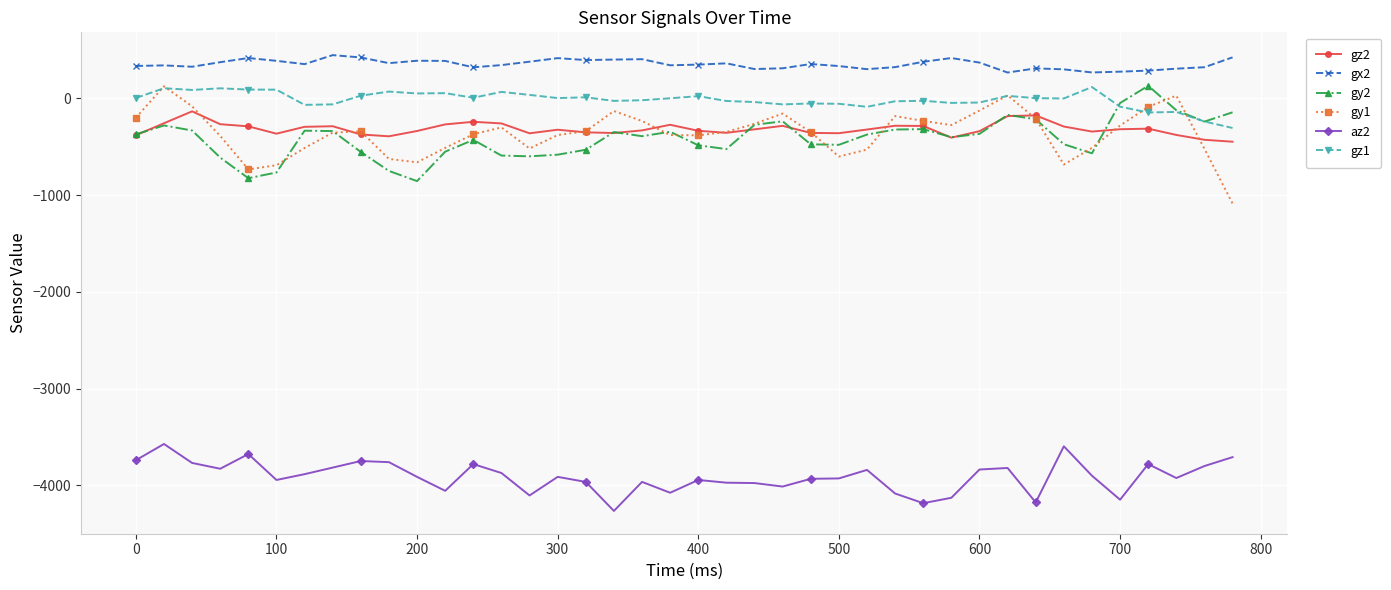

What is the value of the gy1 point at the 24th from the left?

-157